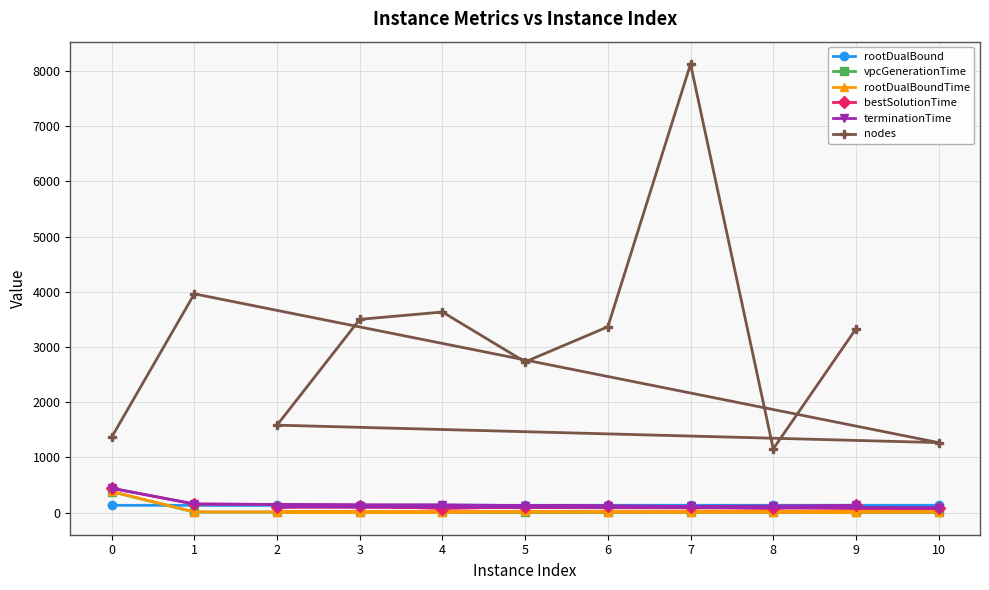

Is the value of vpcGenerationTime at 4 greater than the value of rootDualBound at 4?

No